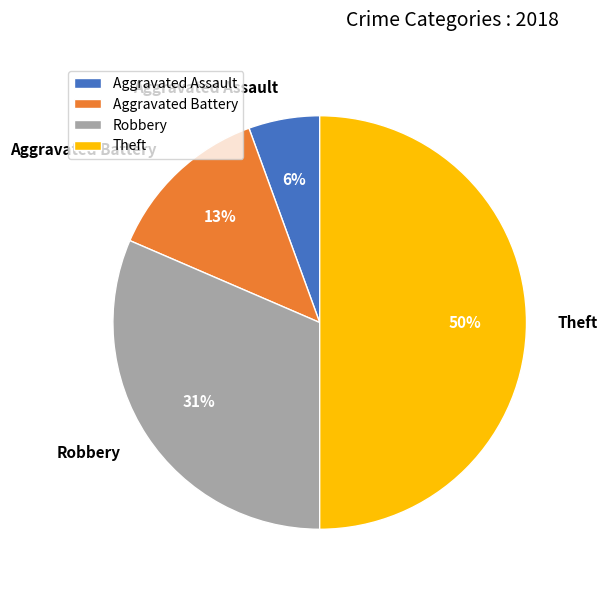

To the nearest percent, what portion does Robbery represent?

31%